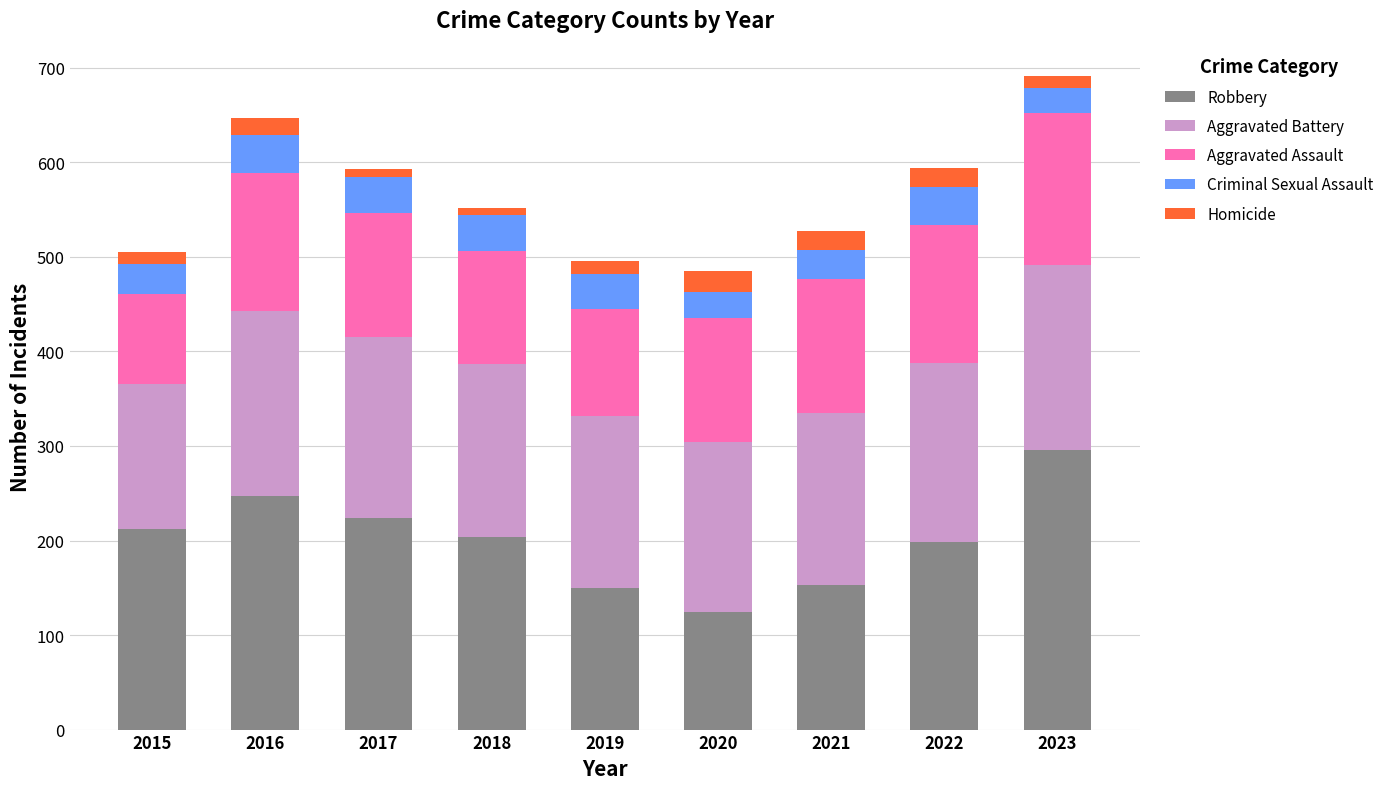

The value of Robbery at 2017 is 224. True or false?

True